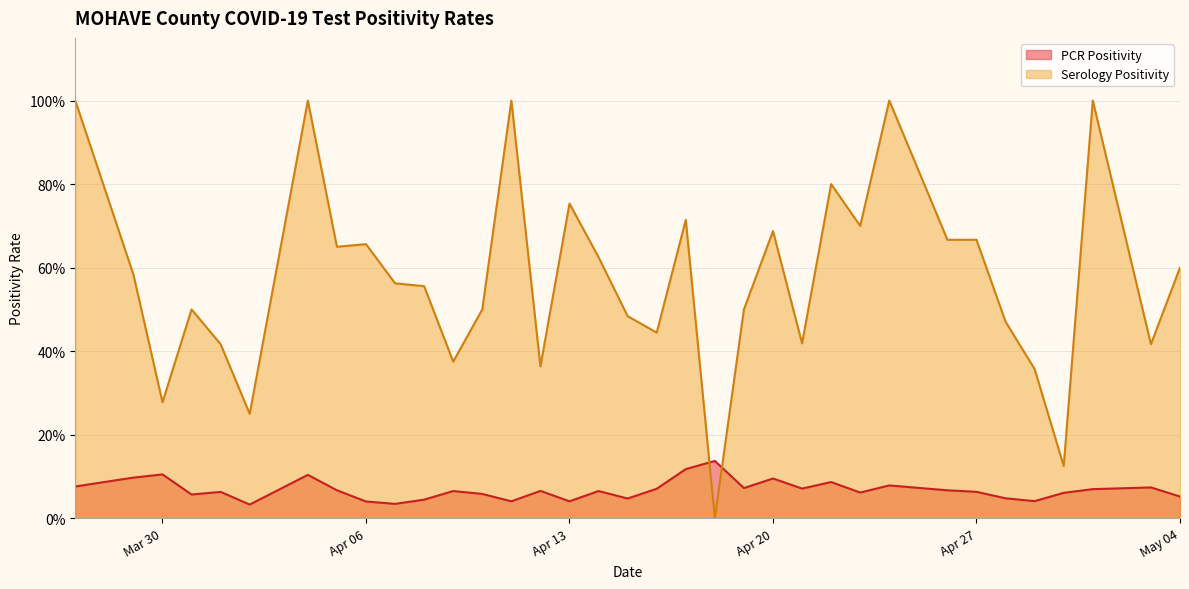

Which series has the widest spread of values?

Serology Positivity